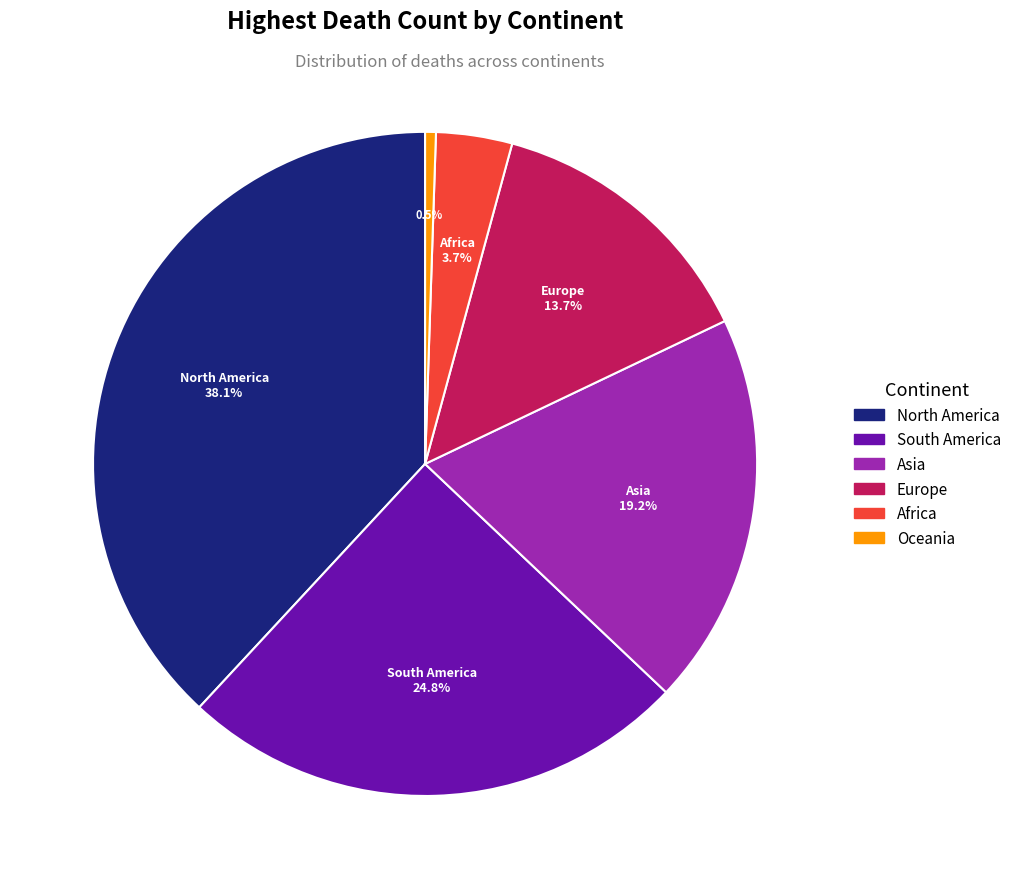

Does any single category account for the majority?

No